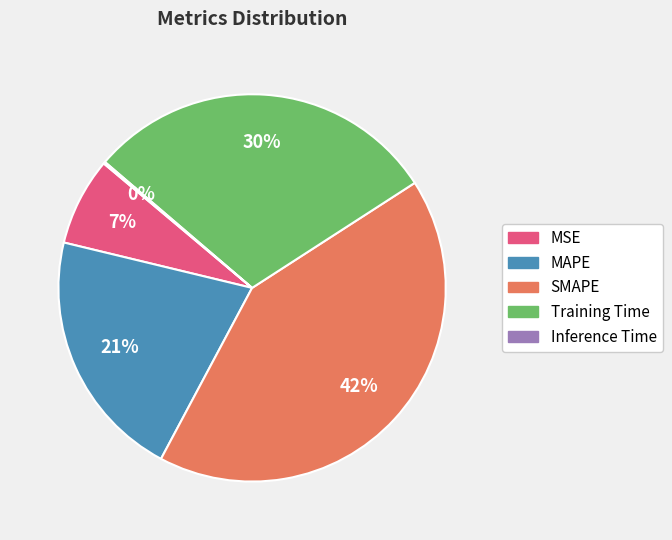

Approximately how many times larger is the value at MAPE compared to Training Time?

0.7